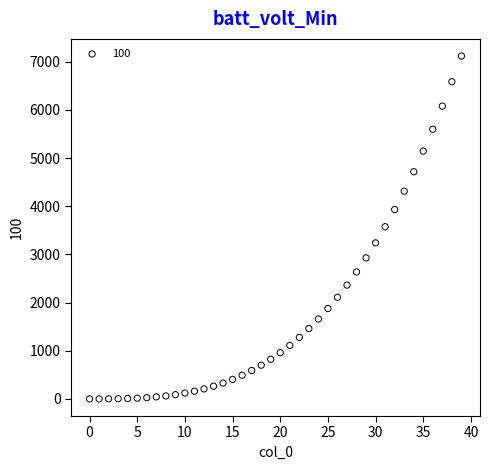

What is the range of Y values (max minus min)?

7118.3